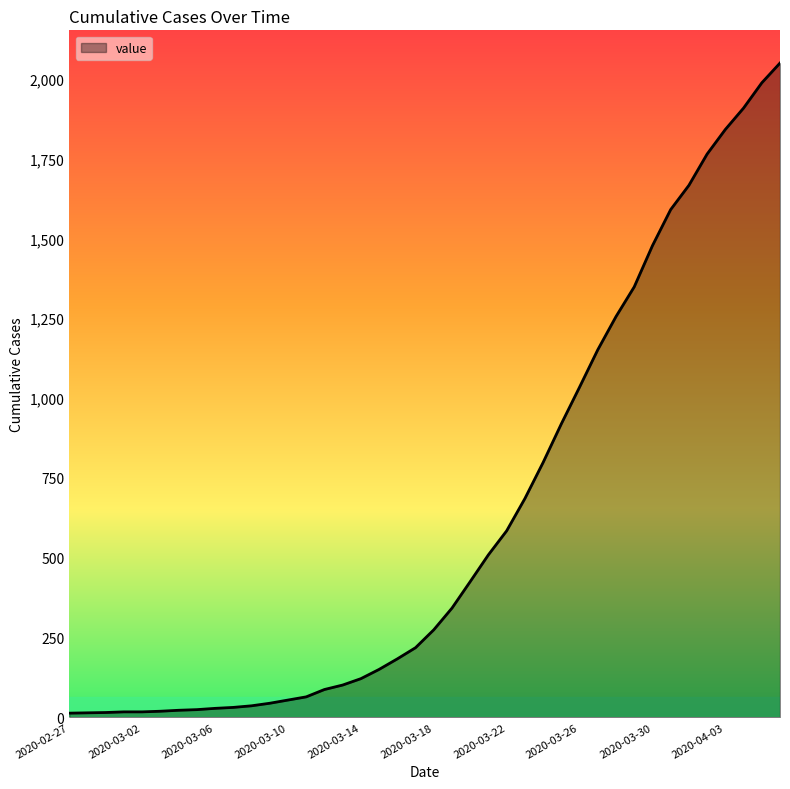

What is the difference between the maximum and minimum values?

2036